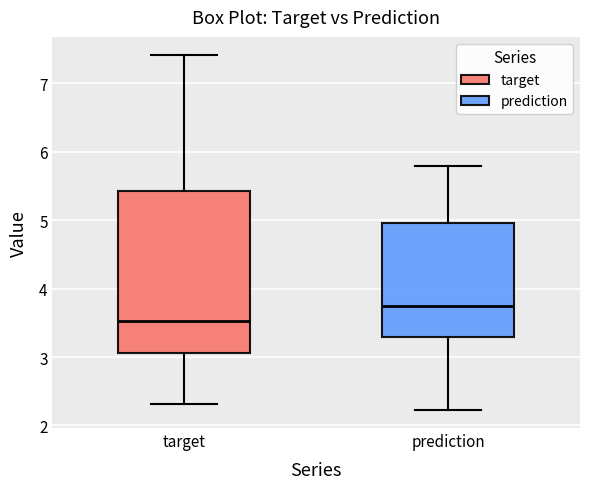

Reading left to right, read every box against the y-axis: the position of its median line, the range the box covers, and the ends of its whiskers. The values are not printed on the chart, so give them approximately, as read against the axis.

target: median 3.5, box 3.1 to 5.4, whiskers 2.3 to 7.4
prediction: median 3.7, box 3.3 to 5.0, whiskers 2.2 to 5.8